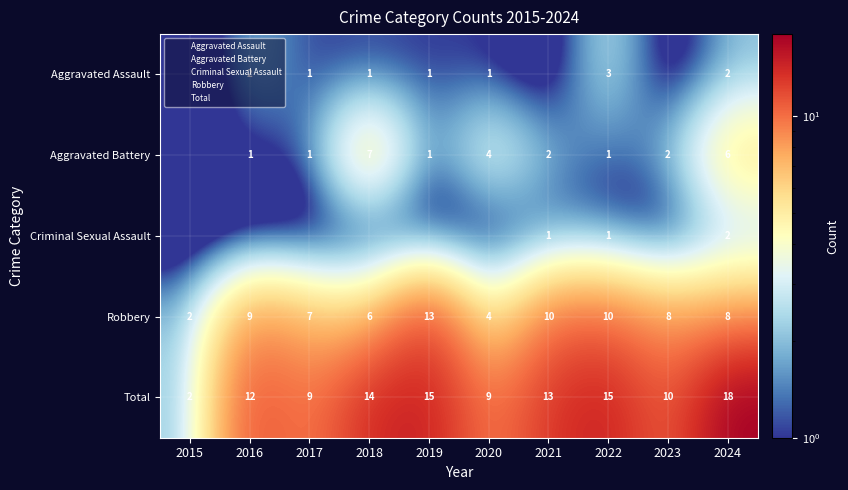

What is the sum of the Aggravated Battery values at 2017 and 2021?

3